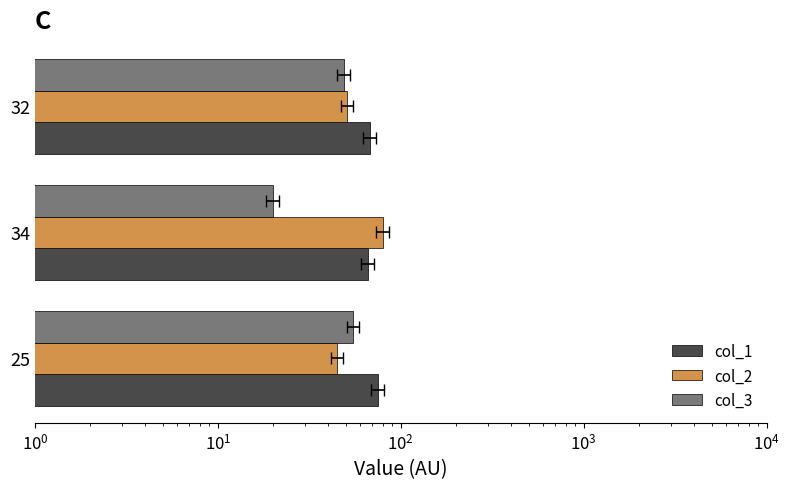

What is the maximum value shown in the chart?

80